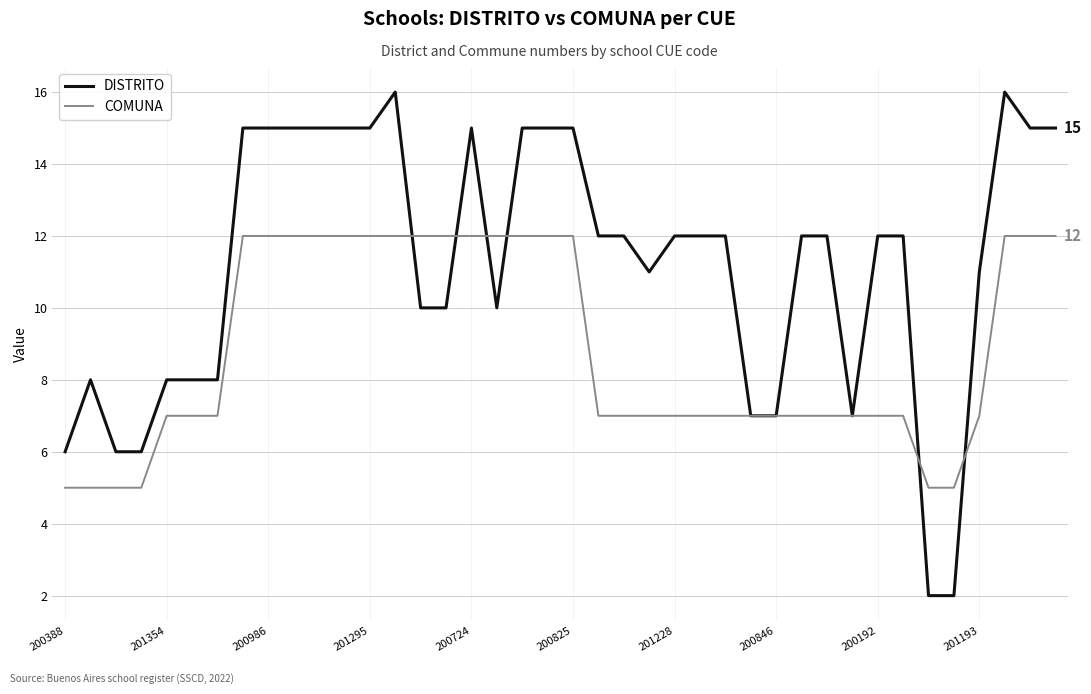

Reading right to left, list all the values displayed in this chart.

DISTRITO: 15	15	16	11	2	2	12	12	7	12	12	7	7	12	12	12	11	12	12	15	15	15	10	15	10	10	16	15	15	15	15	15	15	8	8	8	6	6	8	6
COMUNA: 12	12	12	7	5	5	7	7	7	7	7	7	7	7	7	7	7	7	7	12	12	12	12	12	12	12	12	12	12	12	12	12	12	7	7	7	5	5	5	5